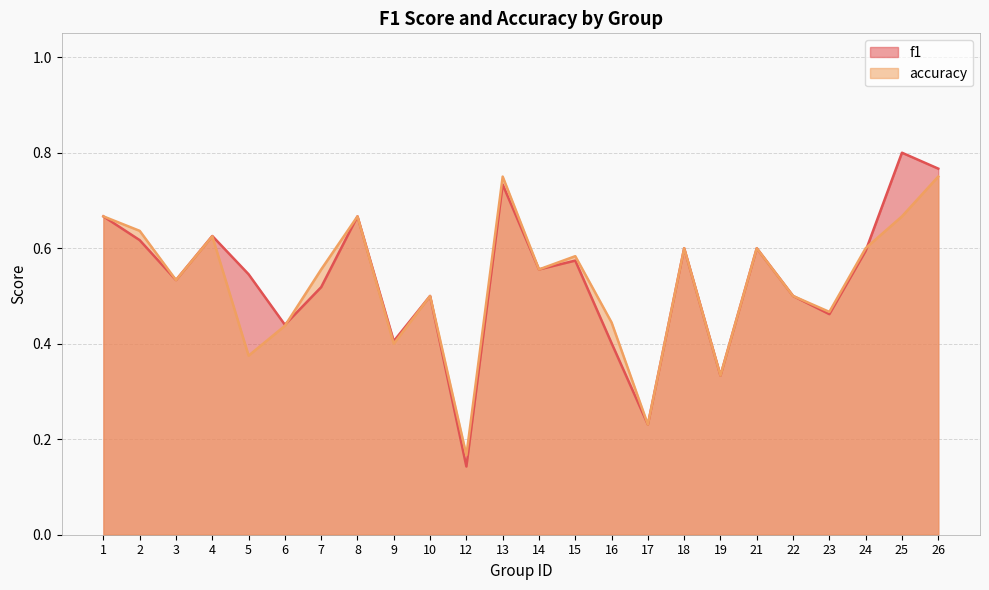

How many intersections are there between f1 and accuracy?

2